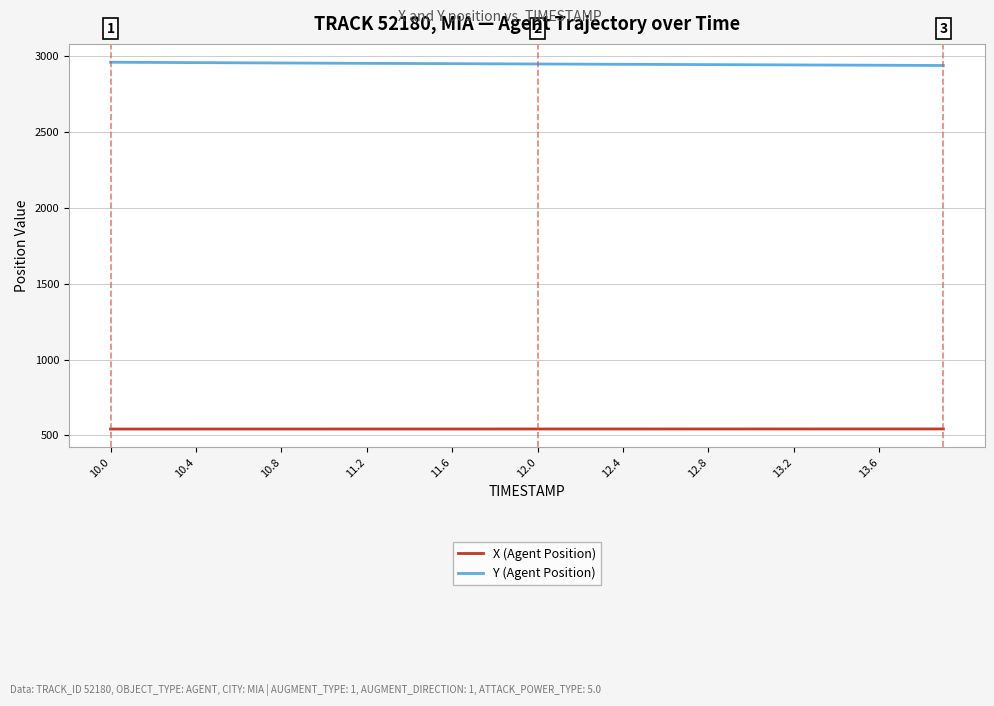

List the series in order of their overall mean, lowest first.

X (Agent Position), Y (Agent Position)